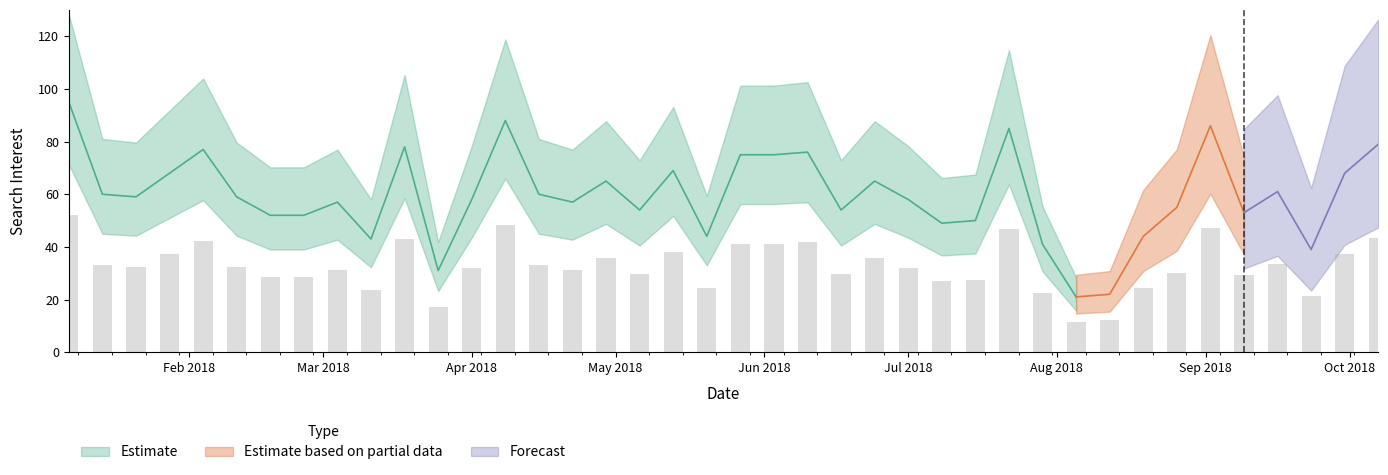

What is the average value?

60